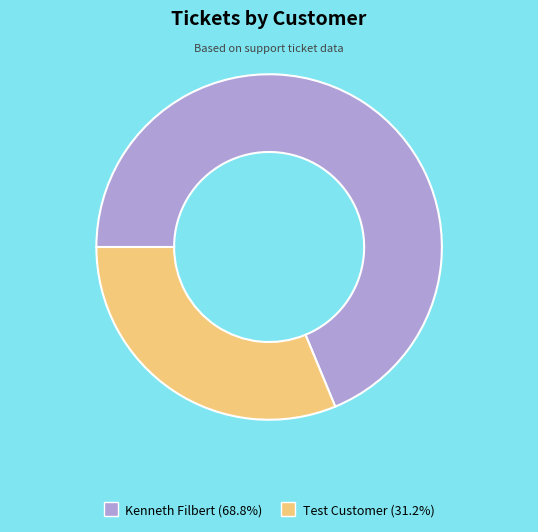

What is the smallest slice in the pie chart?

Test Customer